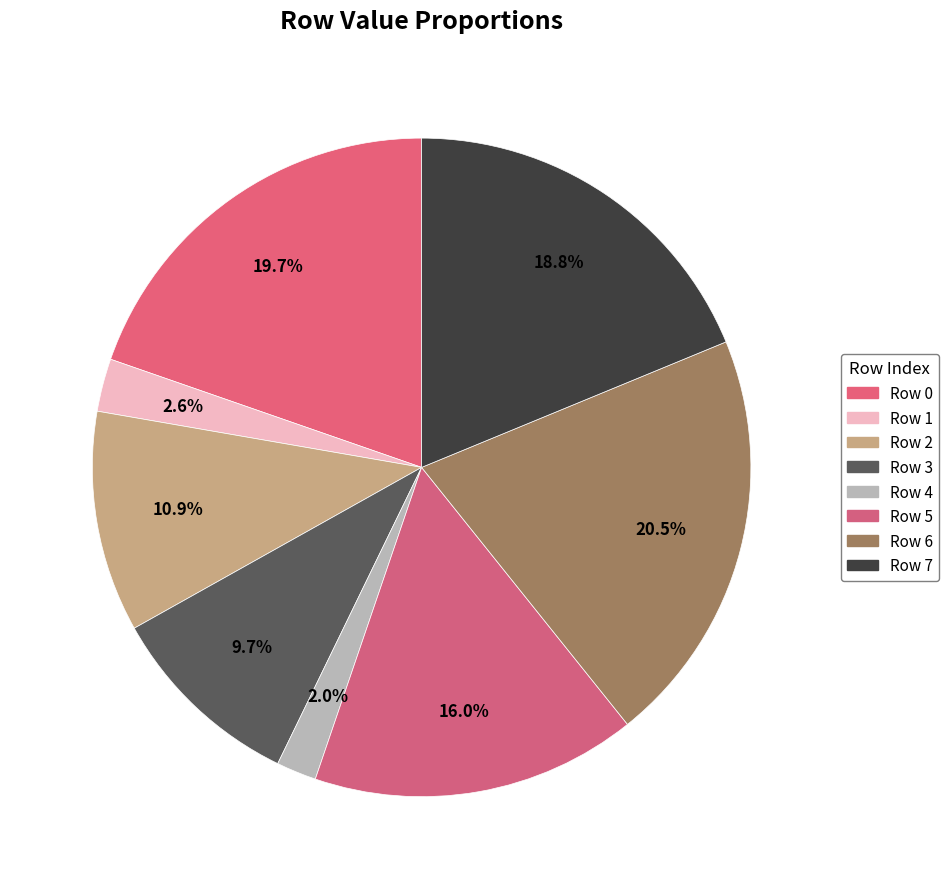

Does Row 1 represent more than half of the total?

No